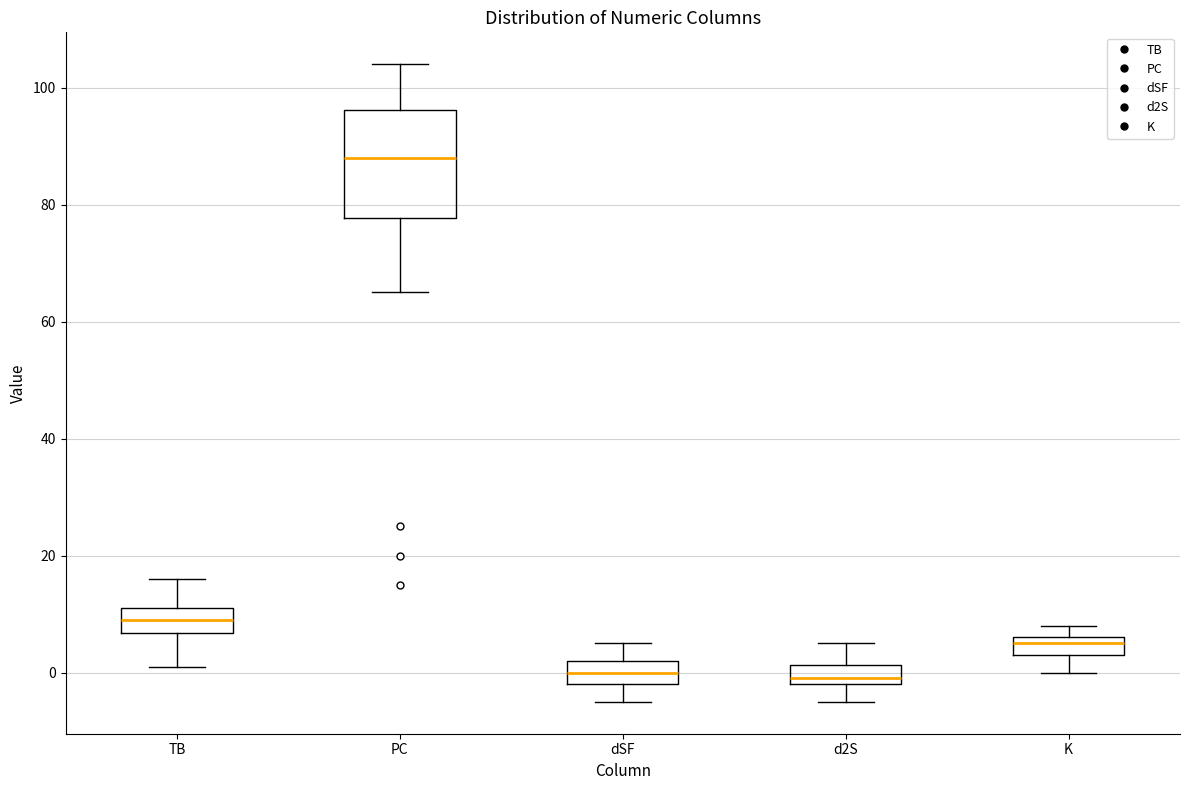

Comparing the boxes themselves (not the whiskers), which one is the tallest?

PC